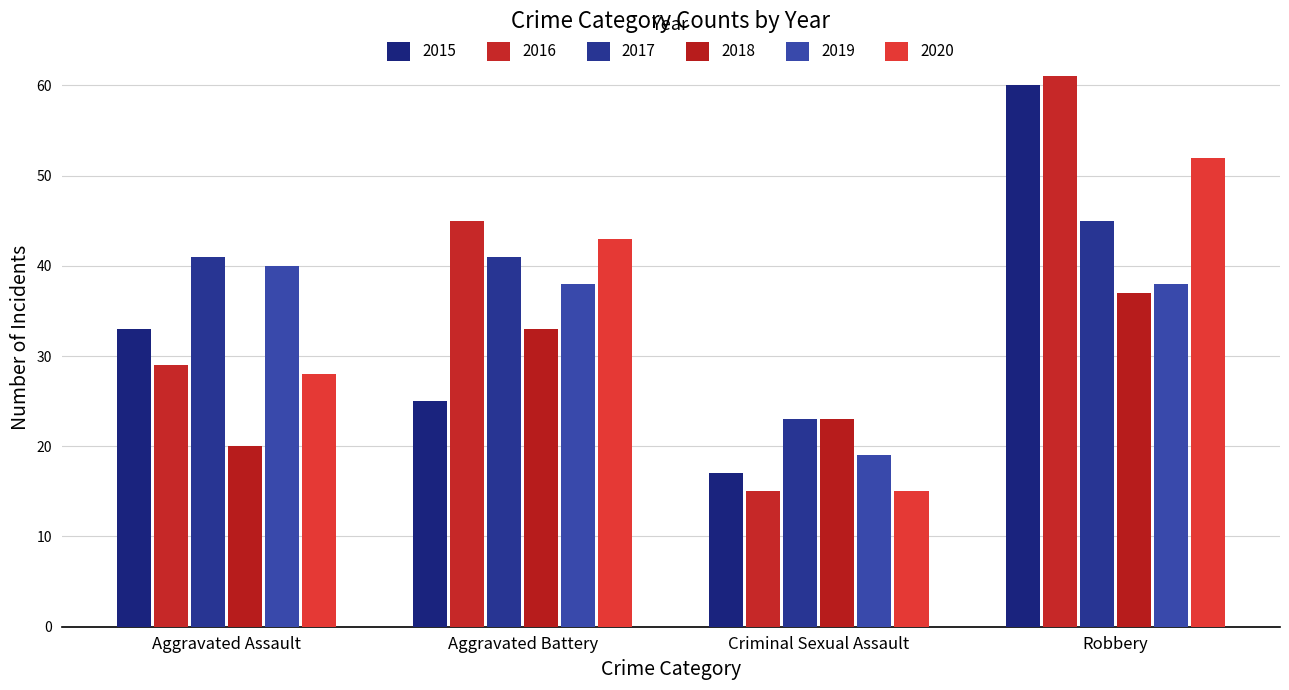

Which category has the highest value in the 2017 series?

Robbery